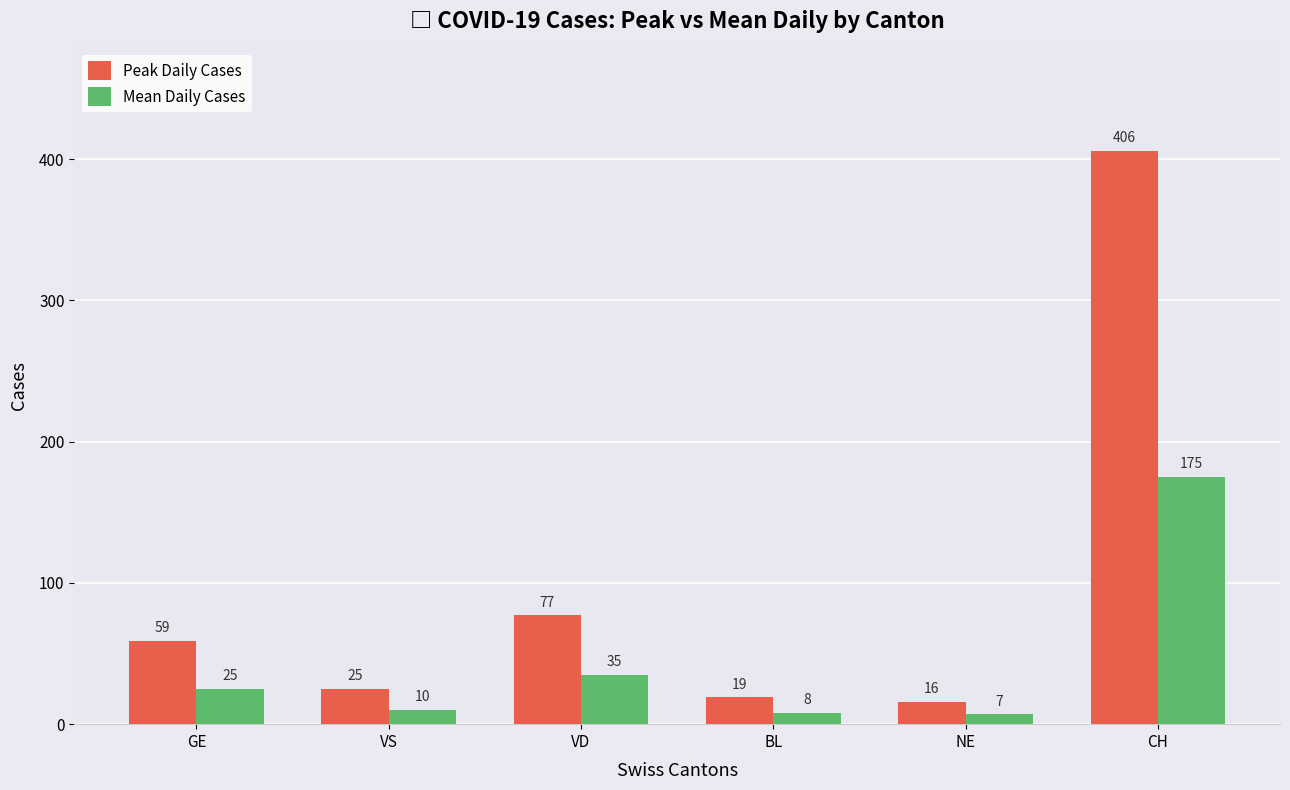

What is the approximate value of Peak Daily Cases at VD?

77